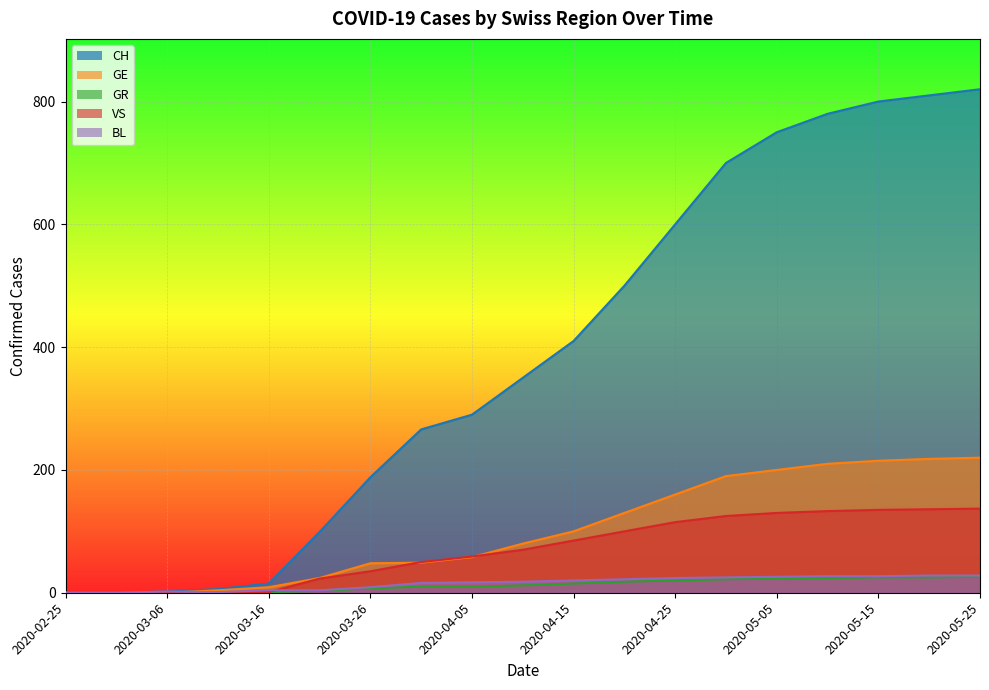

What is the label of the 1st point from the right?

2020-05-25